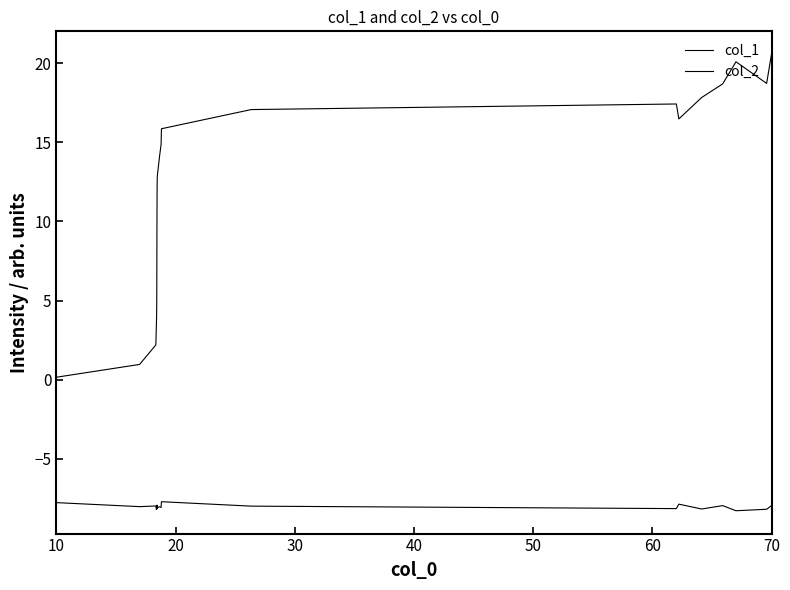

Is this an area chart (filled region under the line)?

No